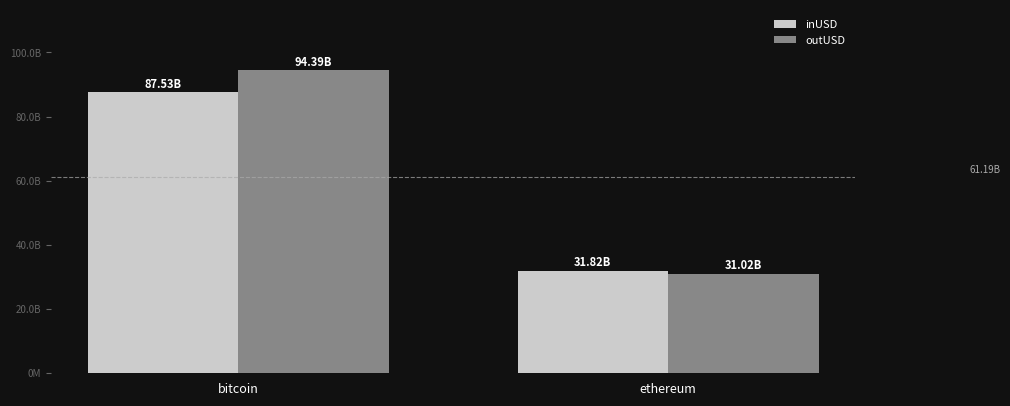

Between bitcoin and ethereum, which series saw the biggest shift?

outUSD